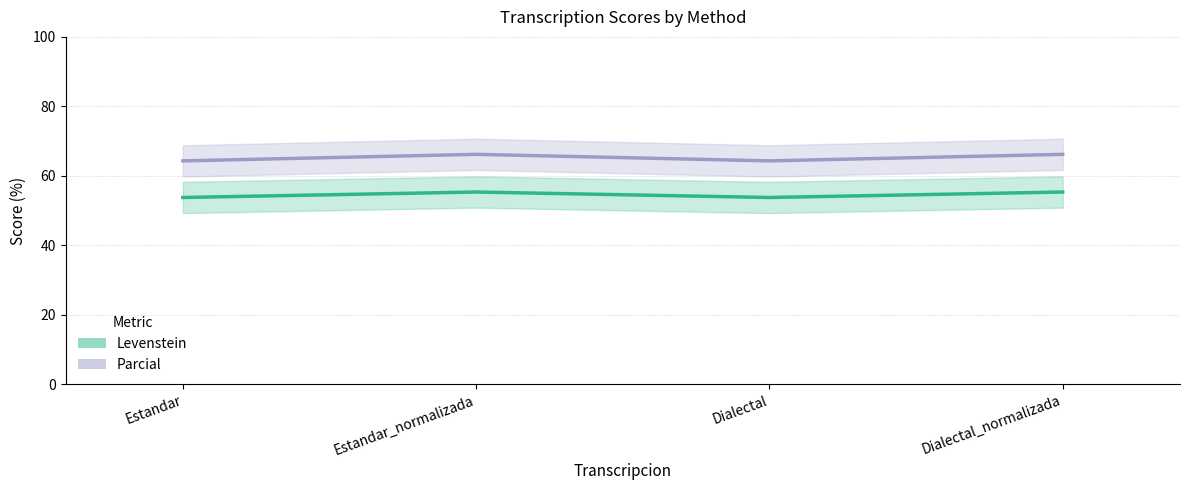

Is it true that Parcial equals 37.0 at Estandar_normalizada?

False